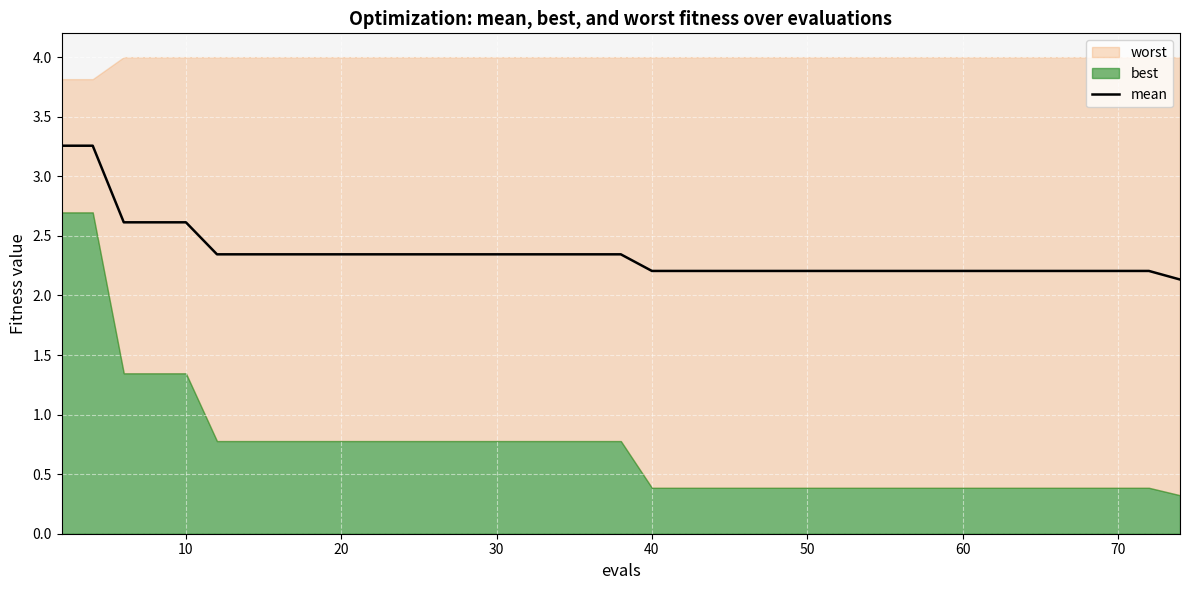

What is the lowest value of the mean series?

2.1